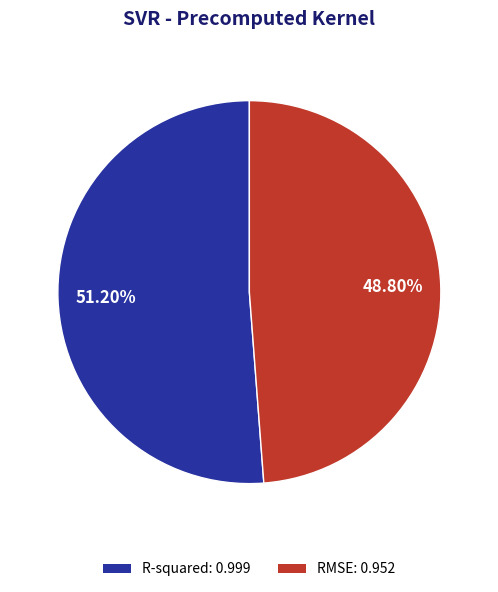

Rank the categories by value from lowest to highest.

RMSE, R-squared